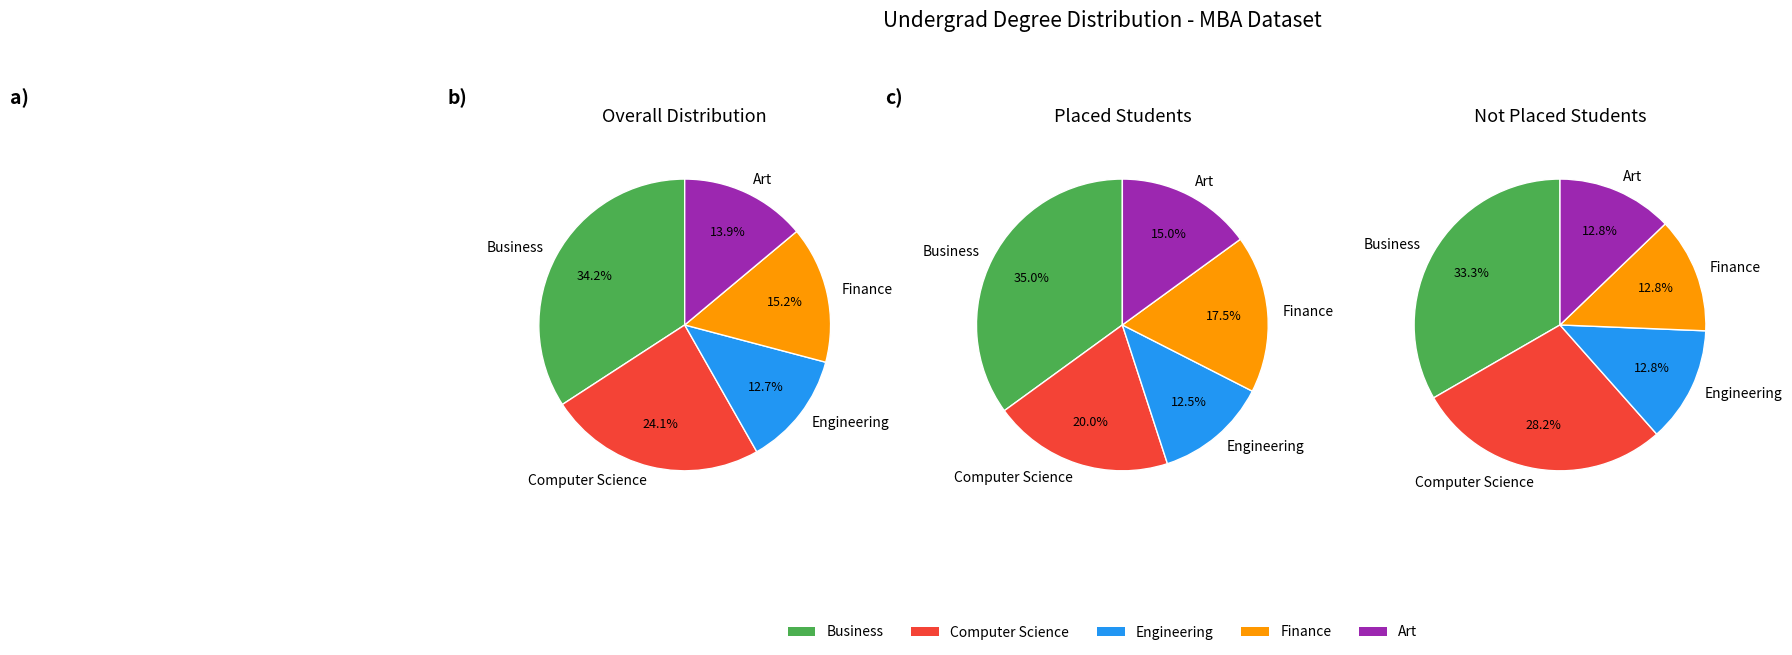

Which series changed the most between Business and Computer Science?

Placed